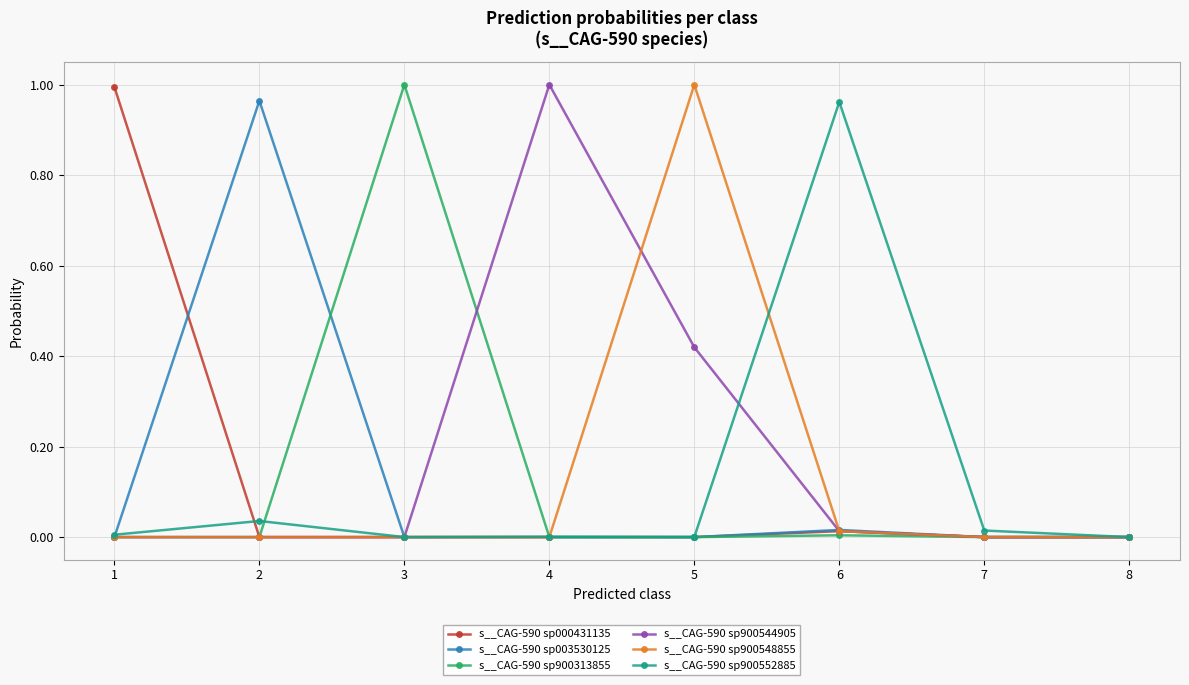

Is it true that s__CAG-590 sp000431135 equals 0.0 at 3?

True